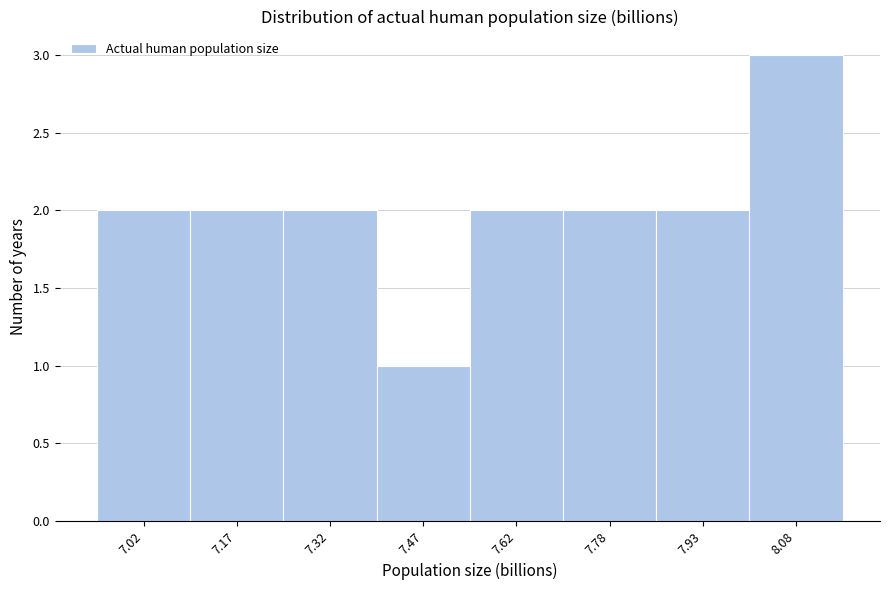

Reading right to left, transcribe all the data shown in this chart.

8.08=3	7.93=2	7.78=2	7.62=2	7.47=1	7.32=2	7.17=2	7.02=2